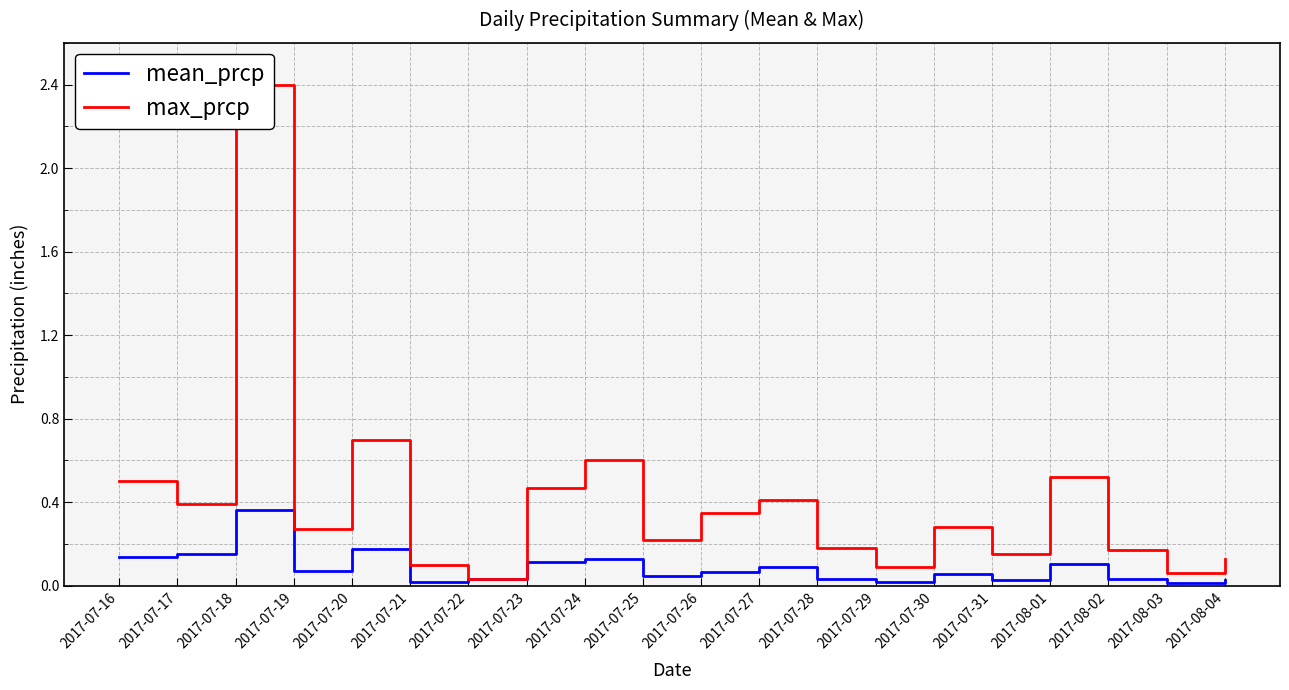

Which has a higher value, 2017-07-27 or 2017-07-30?

2017-07-27